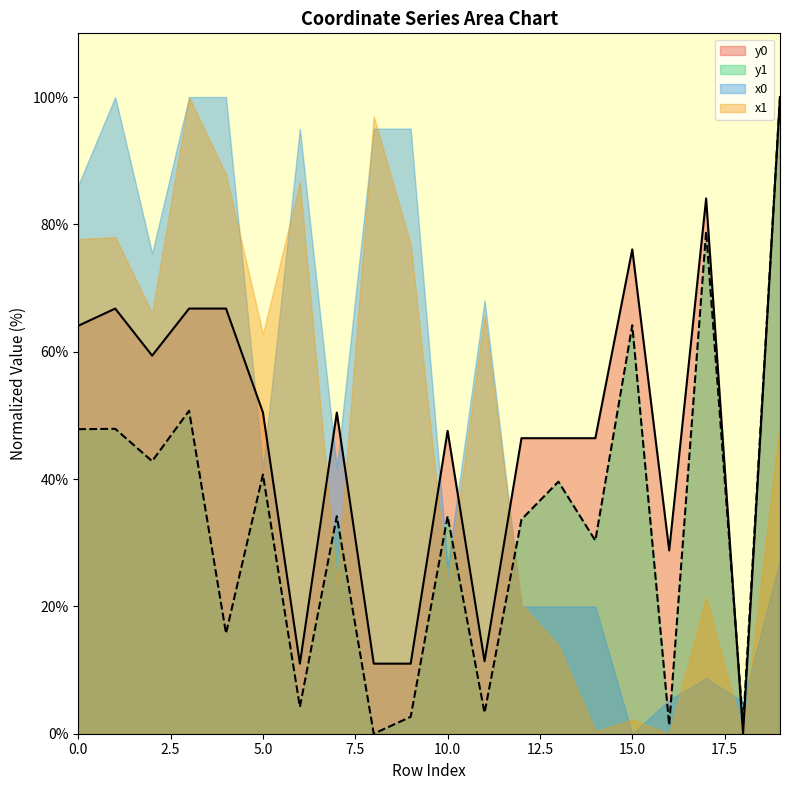

List the labels in order of y0 value, largest first.

19, 17, 15, 1, 3, 4, 0, 2, 5, 7, 10, 12, 13, 14, 16, 11, 6, 8, 9, 18